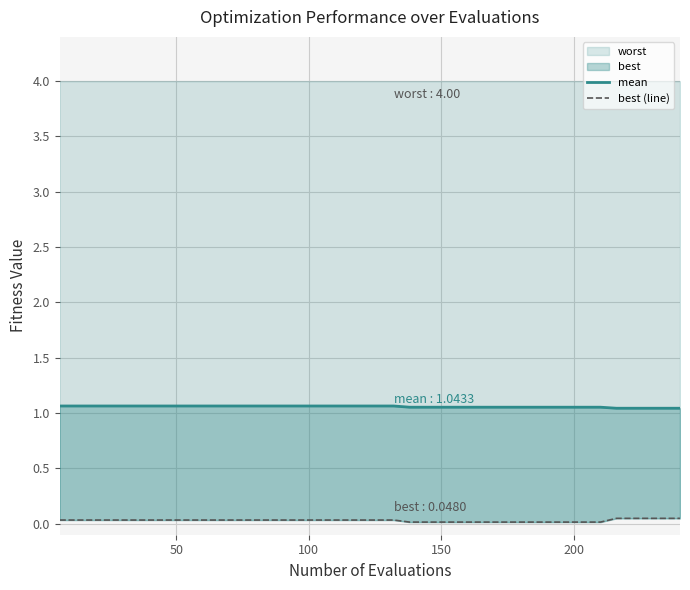

True or false: mean and best (line) cross at least once.

False